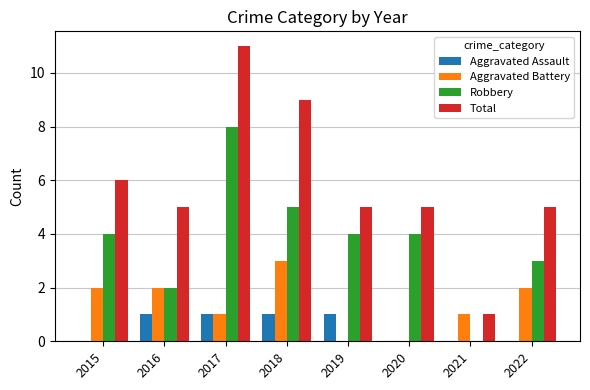

What is the sum of the Robbery values at 2022 and 2021?

3